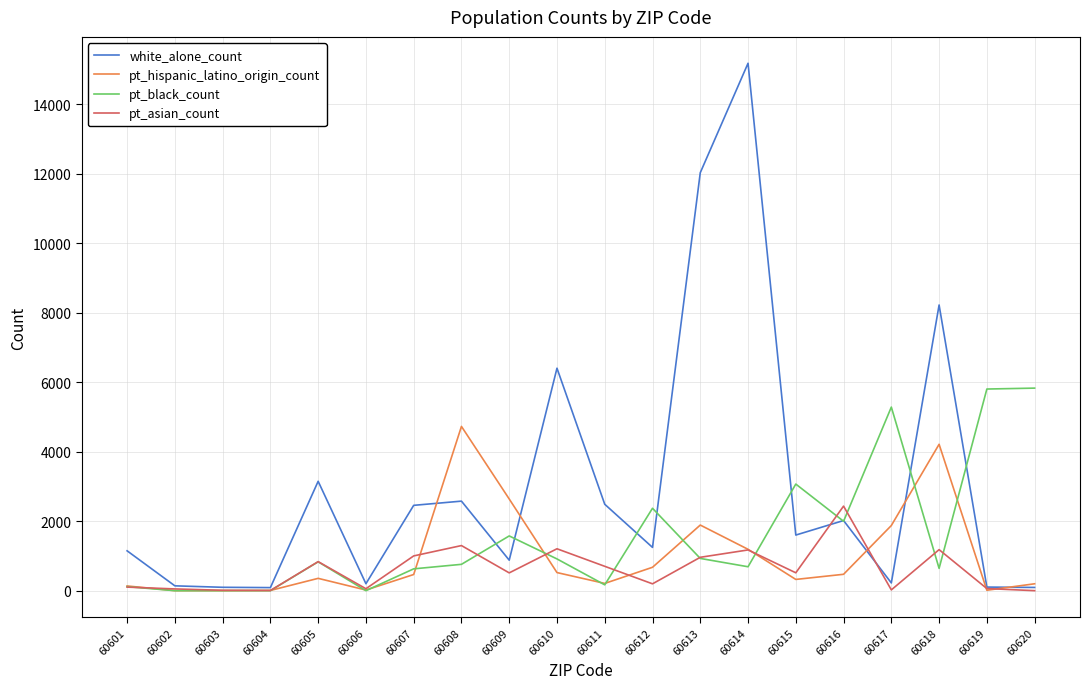

What is the spread (max minus min) of values at 60601?

1044.5